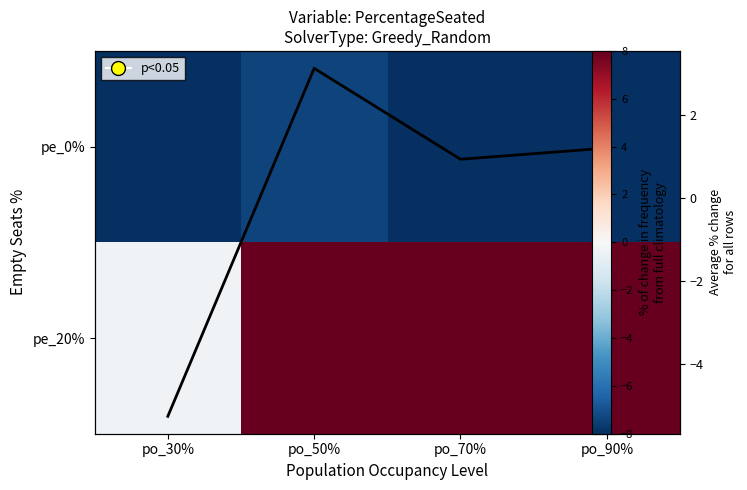

How many negative values does the pe_20% series have?

1